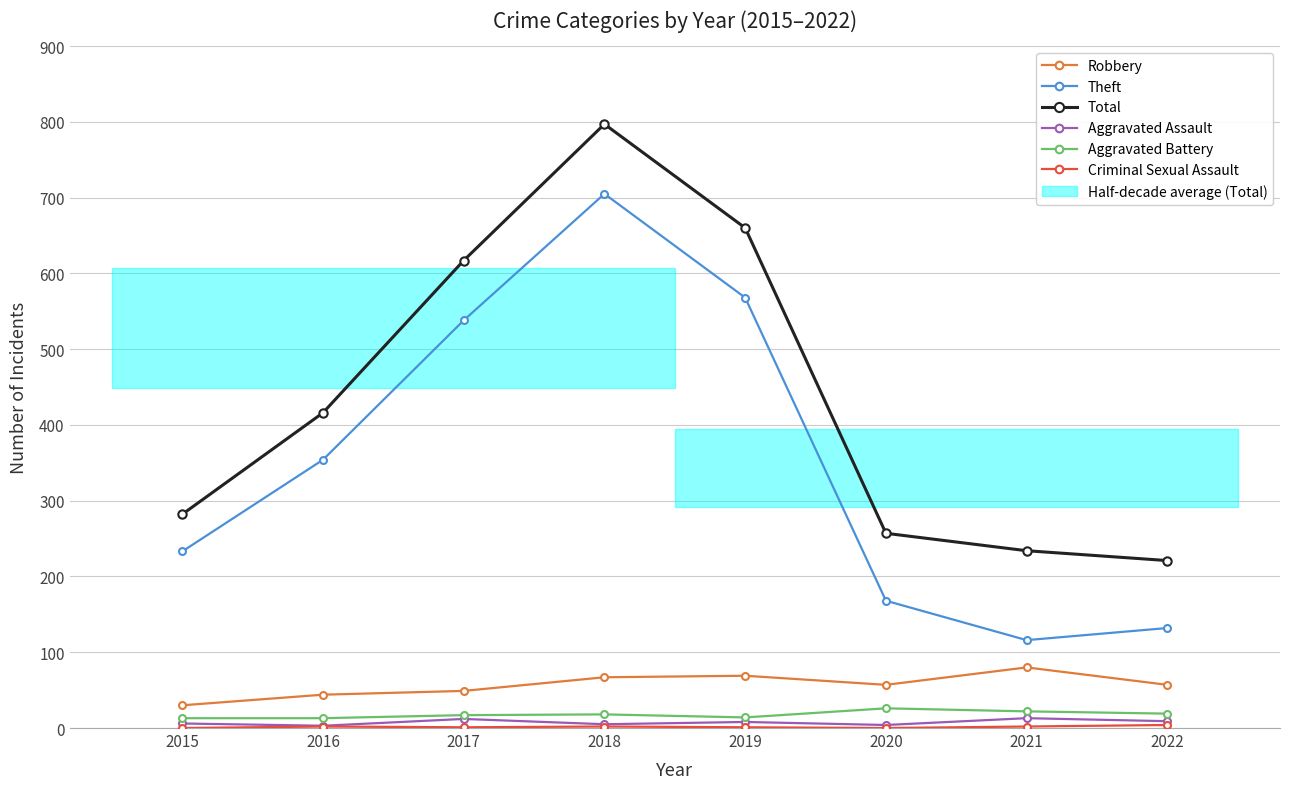

Rank the series at 2018 from highest to lowest value.

Total, Theft, Robbery, Aggravated Battery, Aggravated Assault, Criminal Sexual Assault